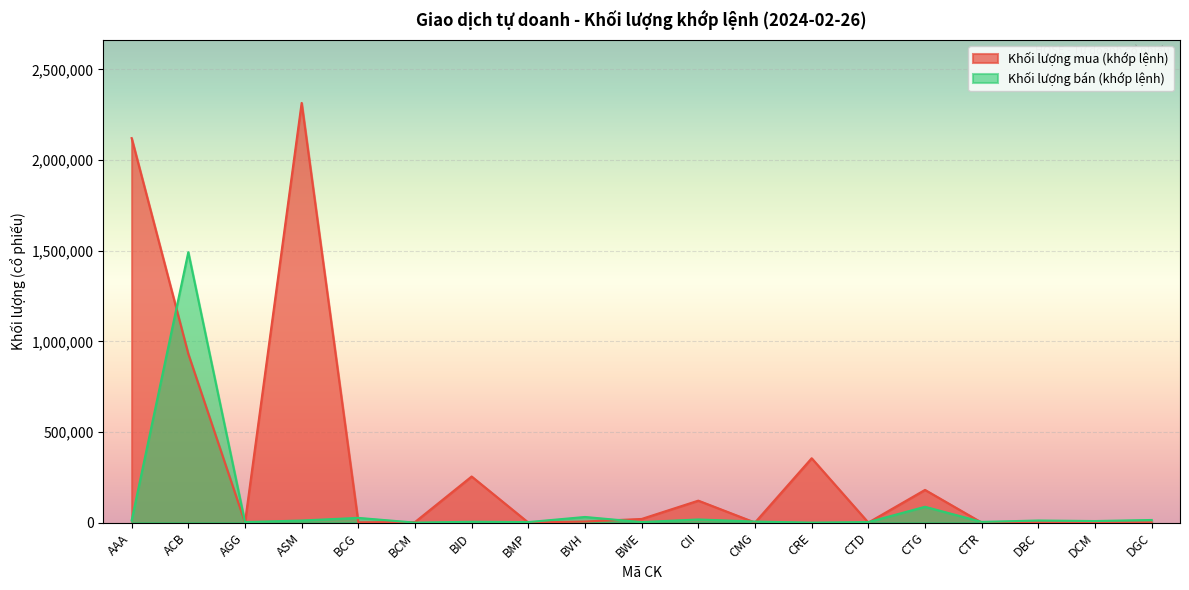

What is the label of the 4th point from the left?

ASM